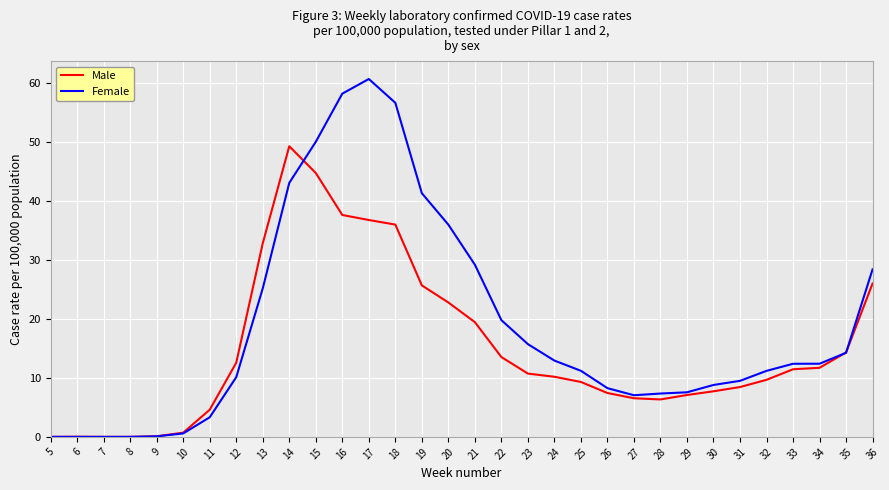

What is the spread (max minus min) of values at 35?

0.1